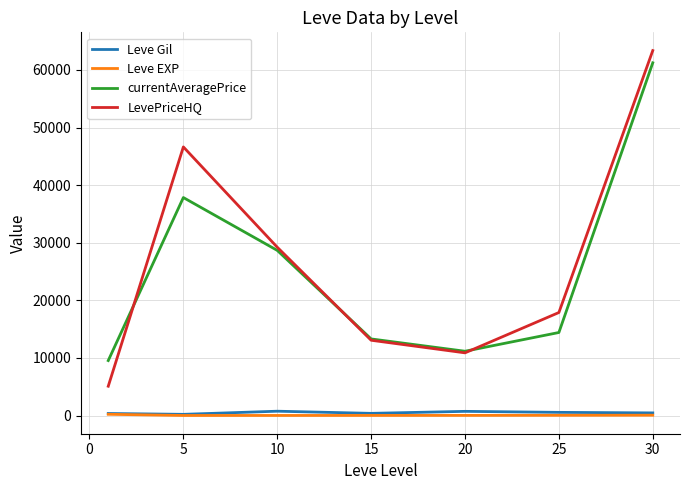

What is the maximum value shown in the chart?

63362.0